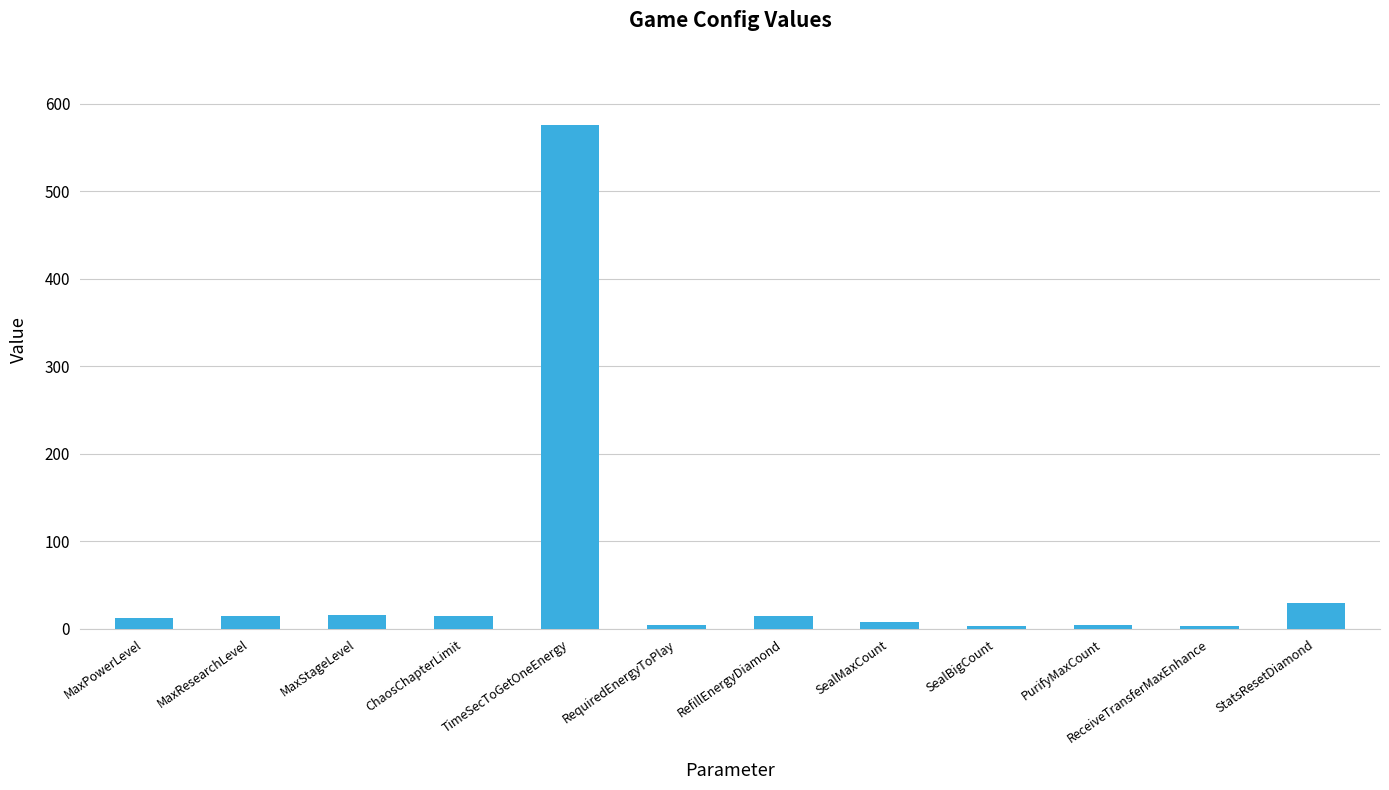

What is the change in value from TimeSecToGetOneEnergy to StatsResetDiamond?

-546